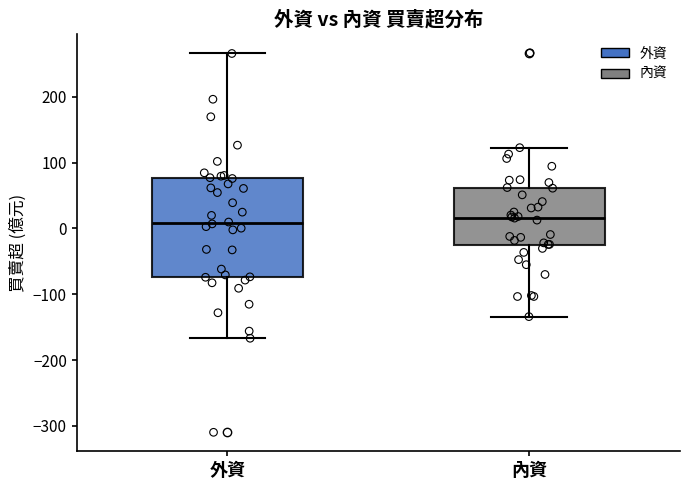

Reading left to right, read every box against the y-axis: the position of its median line, the range the box covers, and the ends of its whiskers. The values are not printed on the chart, so give them approximately, as read against the axis.

外資: median 10, box -70 to 80, whiskers -170 to 270
內資: median 20, box -30 to 60, whiskers -130 to 120